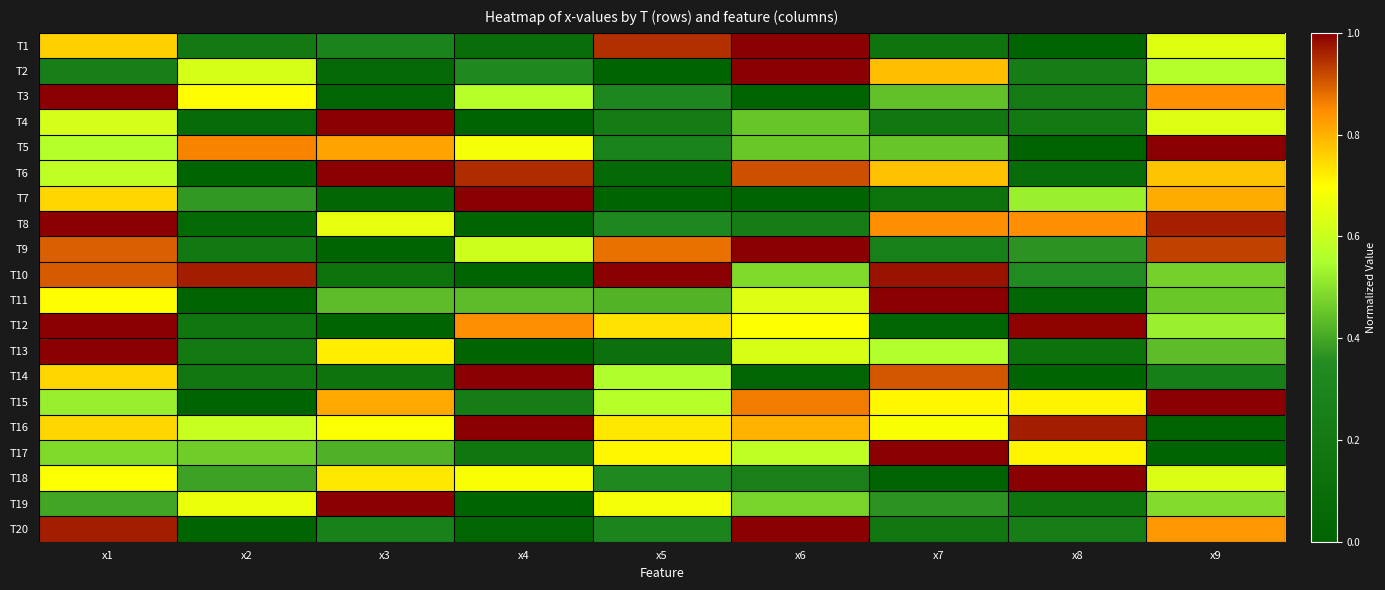

What is the greatest value displayed?

1.0